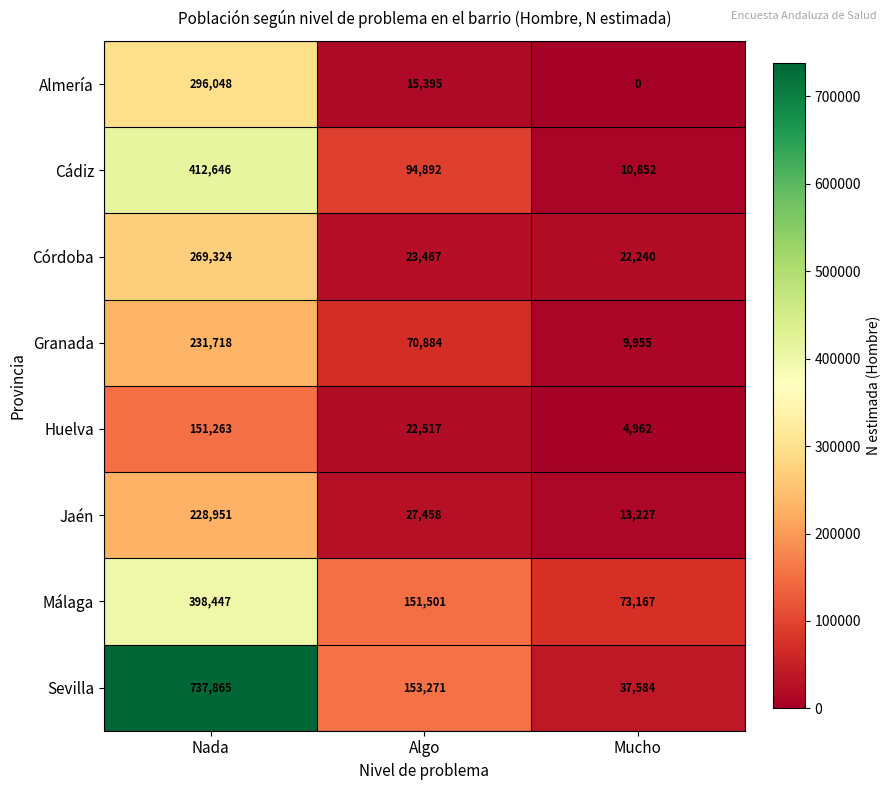

Reading right to left, list all the values displayed in this chart.

Almería: 0	15395	296048
Cádiz: 10852	94892	412646
Córdoba: 22240	23467	269324
Granada: 9955	70884	231718
Huelva: 4962	22517	151263
Jaén: 13227	27458	228951
Málaga: 73167	151501	398447
Sevilla: 37584	153271	737865